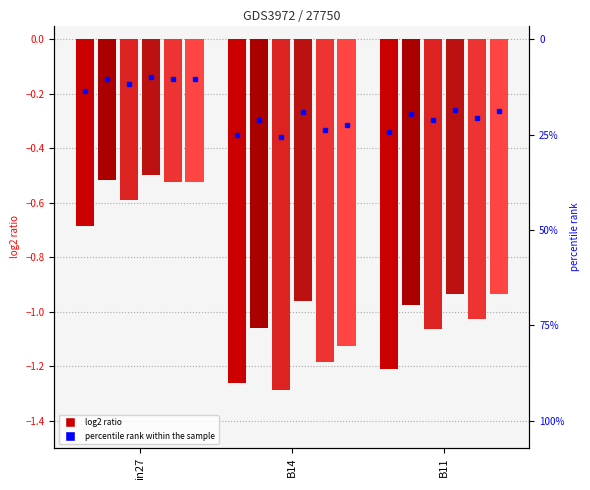

What is the smallest value displayed?

-1.3